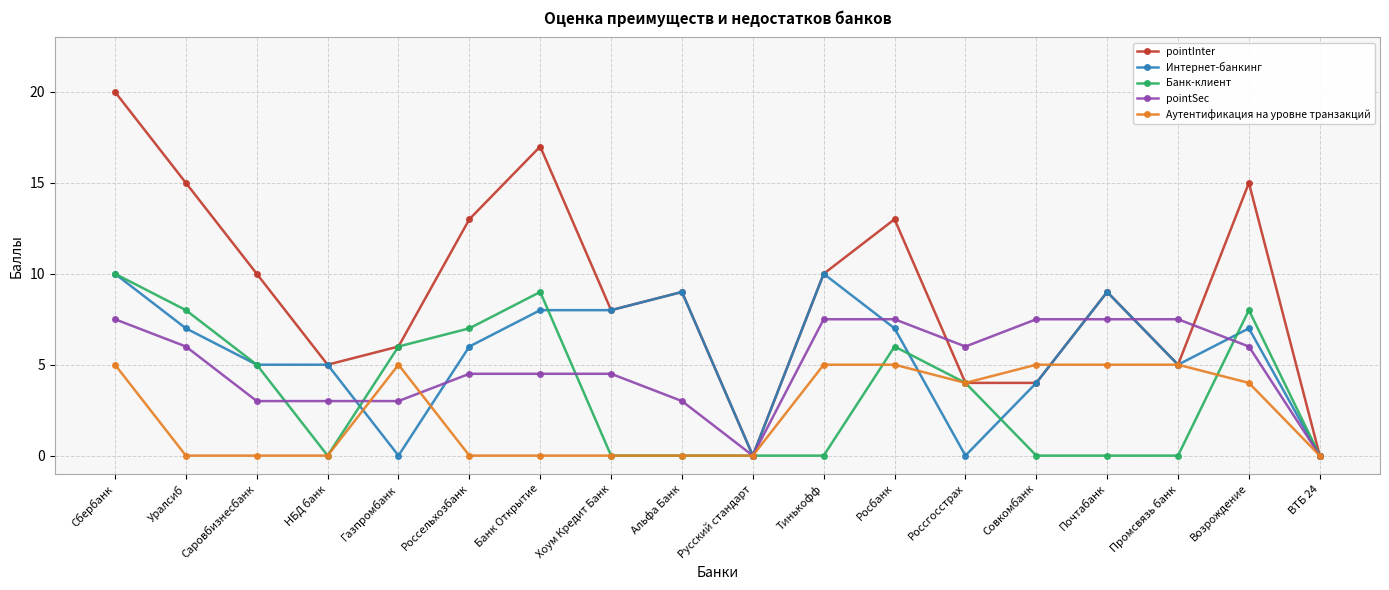

True or false: Аутентификация на уровне транзакций has a value of 5.0 at Газпромбанк.

True